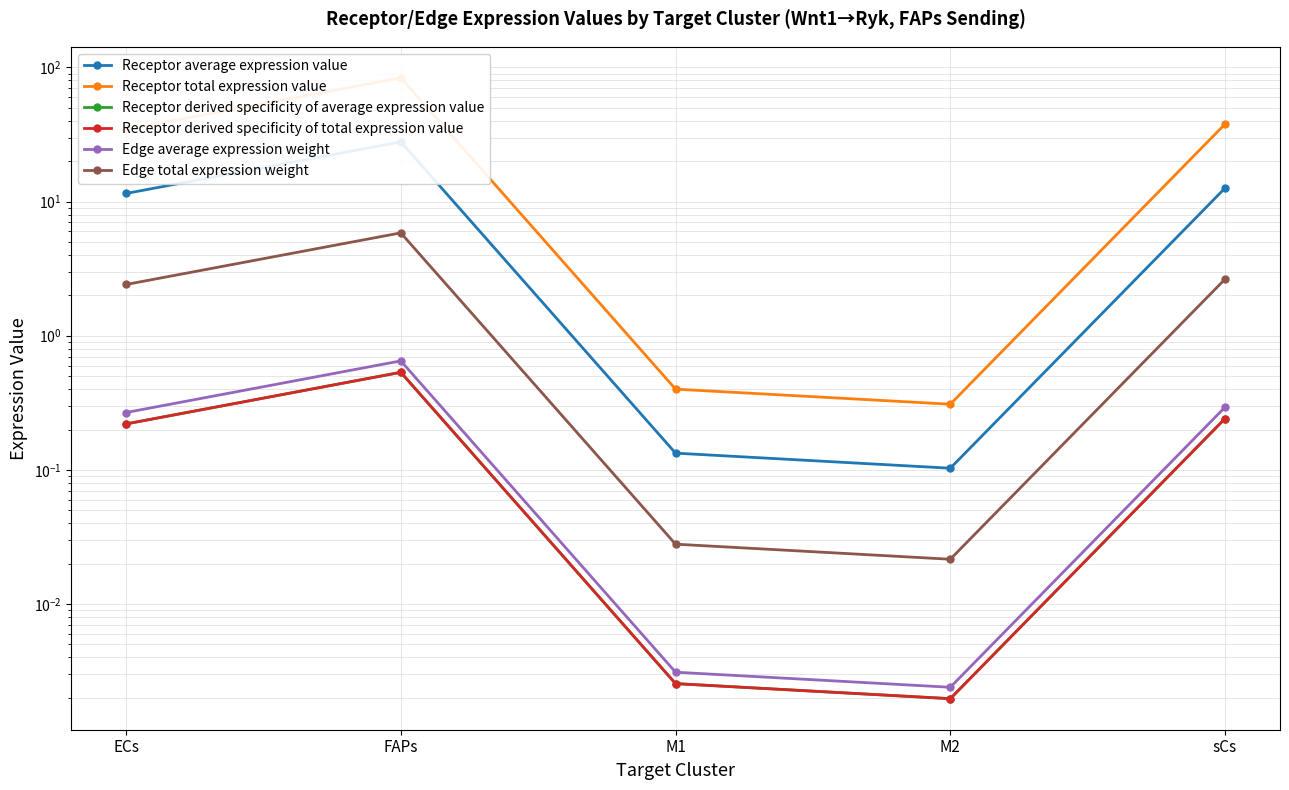

What is the highest value of the Edge total expression weight series?

5.8